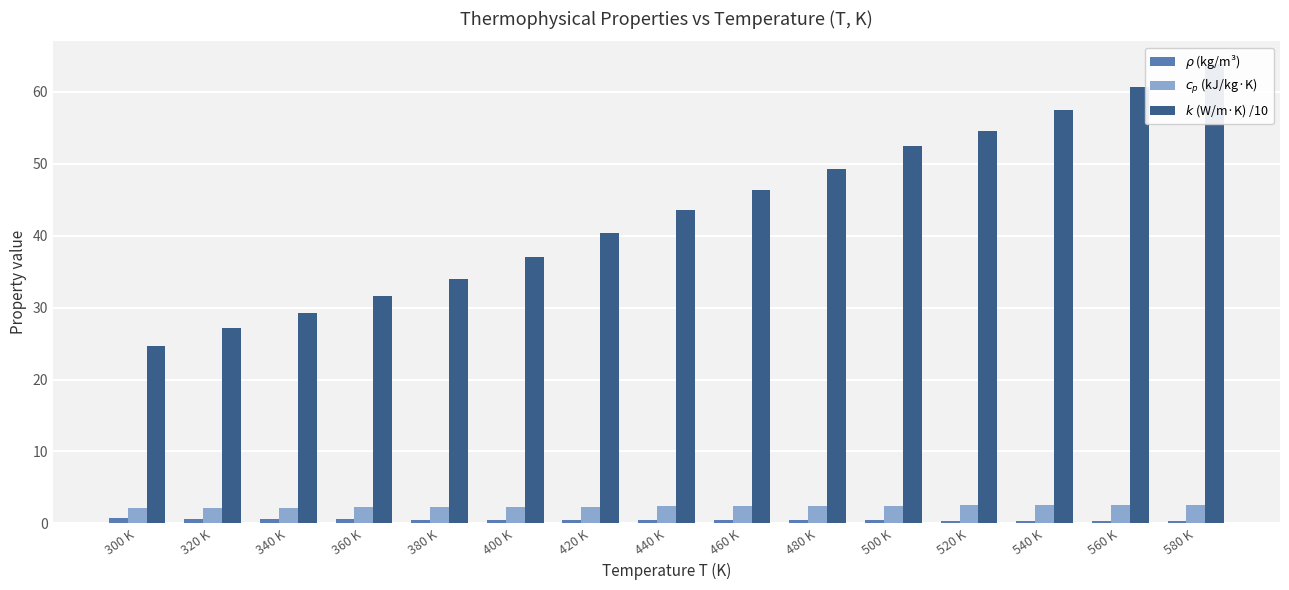

What are all the series names shown in the legend?

$\rho$ (kg/m³), $c_p$ (kJ/kg·K), $k$ (W/m·K) /10